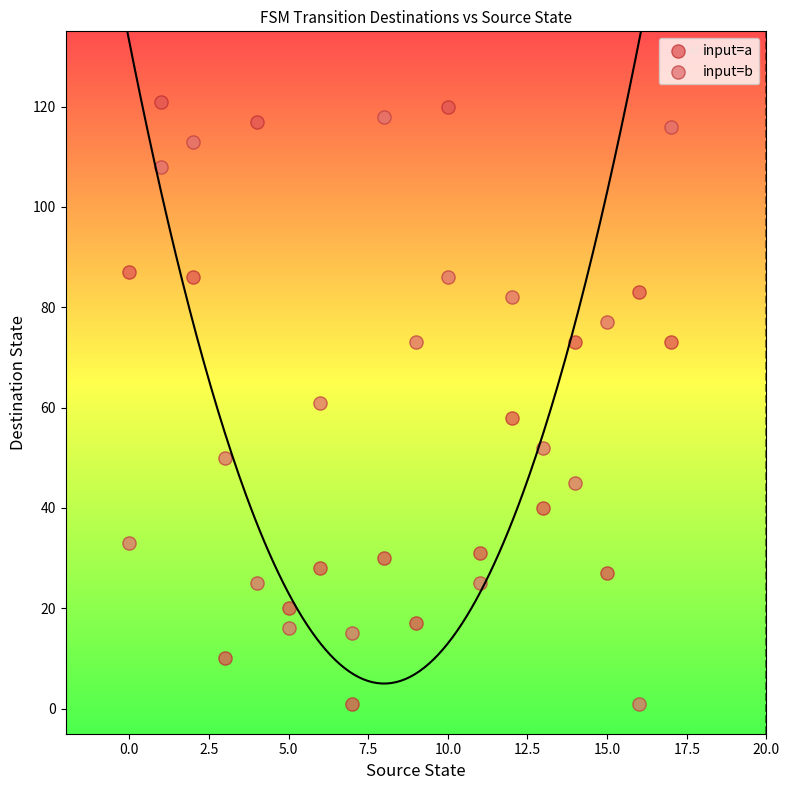

What are all the series names shown in the legend?

input=a, input=b